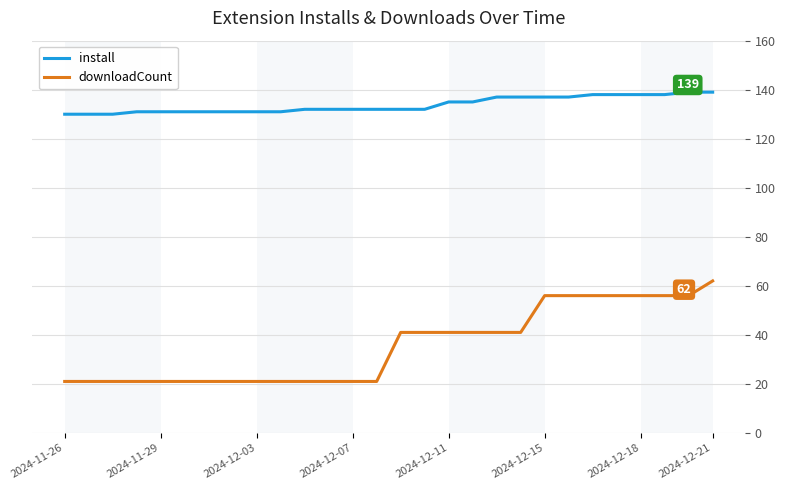

List the series in order of their peak value, highest first.

install, downloadCount